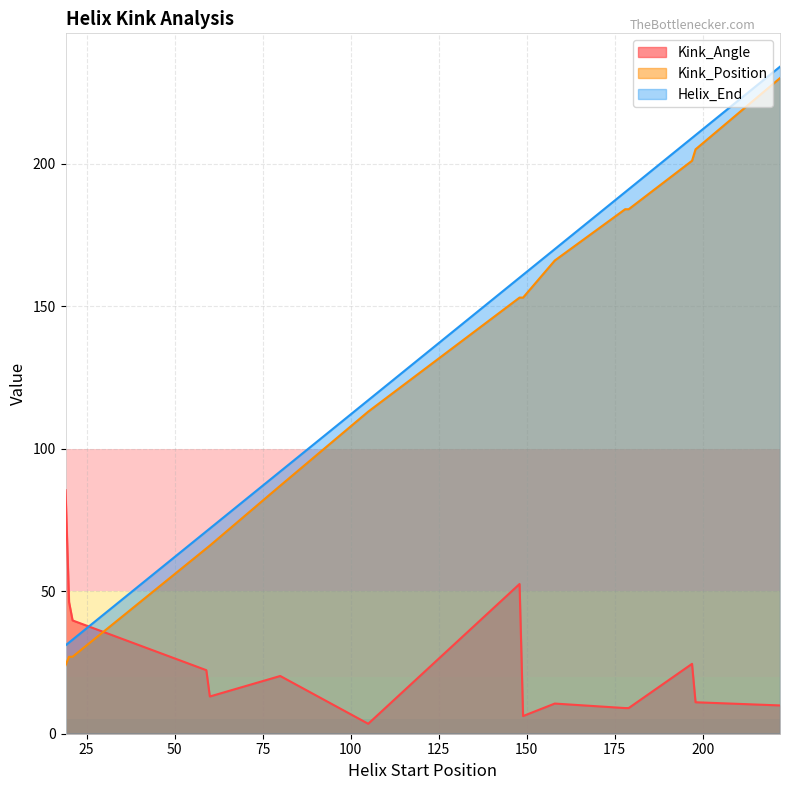

Is it true that Kink_Position equals 184.0 at 179?

True